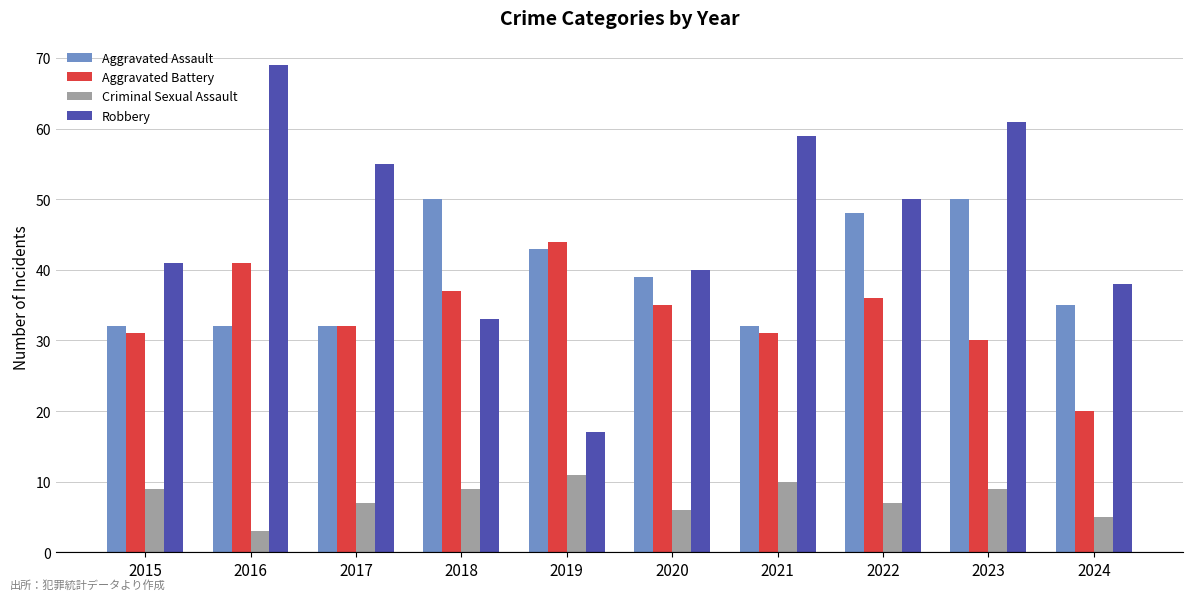

Reading right to left, list all the values displayed in this chart.

Aggravated Assault: 2024=35	2023=50	2022=48	2021=32	2020=39	2019=43	2018=50	2017=32	2016=32	2015=32
Aggravated Battery: 2024=20	2023=30	2022=36	2021=31	2020=35	2019=44	2018=37	2017=32	2016=41	2015=31
Criminal Sexual Assault: 2024=5	2023=9	2022=7	2021=10	2020=6	2019=11	2018=9	2017=7	2016=3	2015=9
Robbery: 2024=38	2023=61	2022=50	2021=59	2020=40	2019=17	2018=33	2017=55	2016=69	2015=41